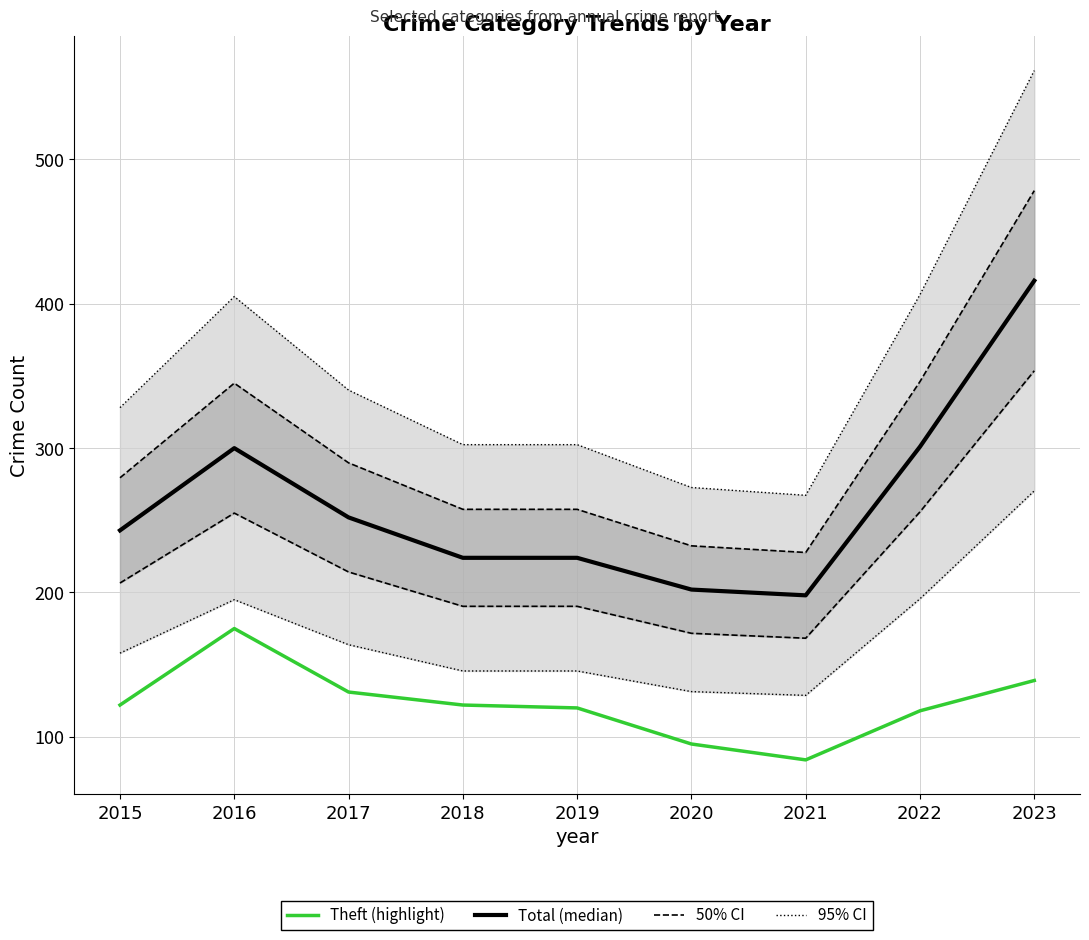

Where is the first local minimum for 95% CI?

2021